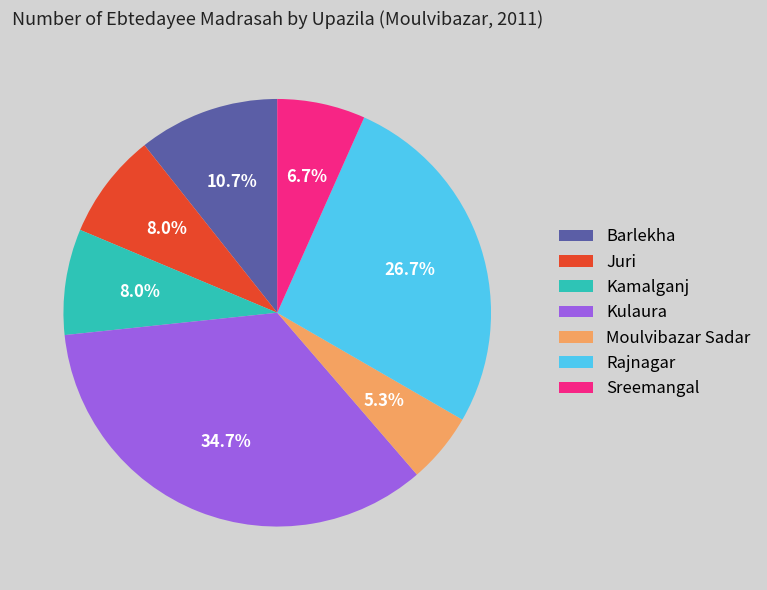

True or false: Moulvibazar Sadar accounts for 5% of the total.

True